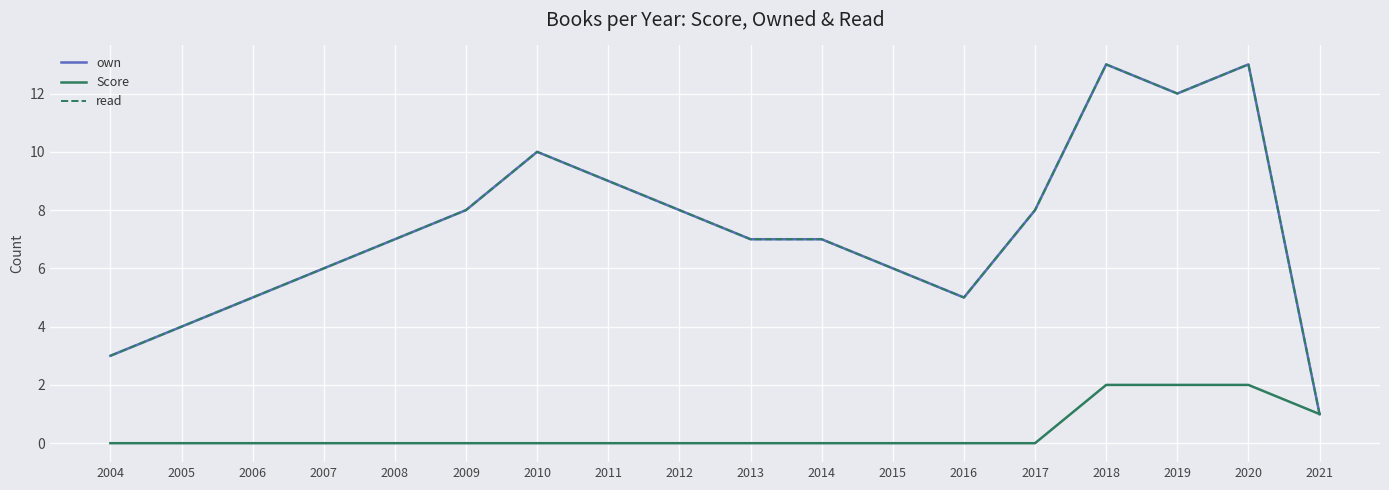

True or false: read and own cross at least once.

False